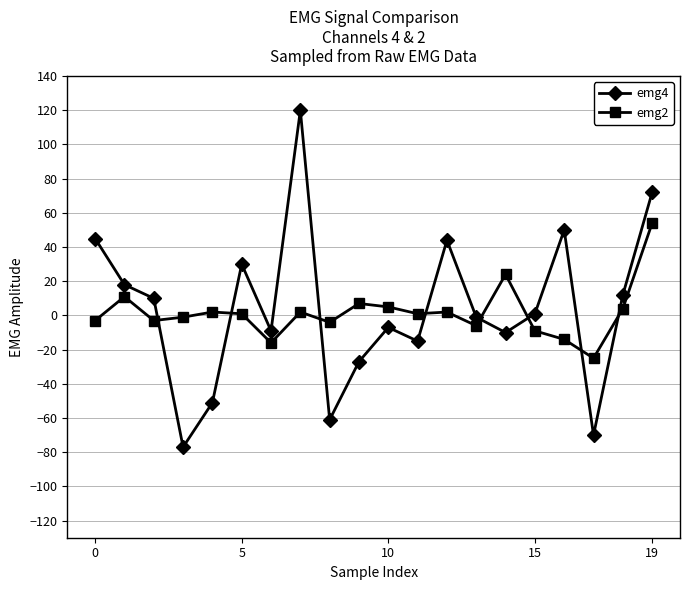

What is the value of the emg4 point at the 5th from the left?

-51